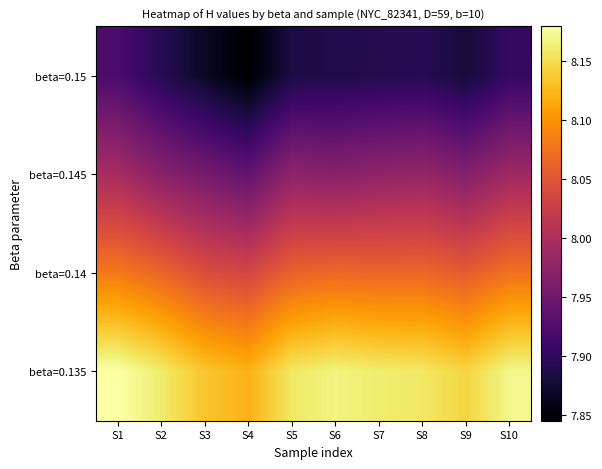

Rank the series at S4 from lowest to highest value.

beta=0.15, beta=0.145, beta=0.14, beta=0.135